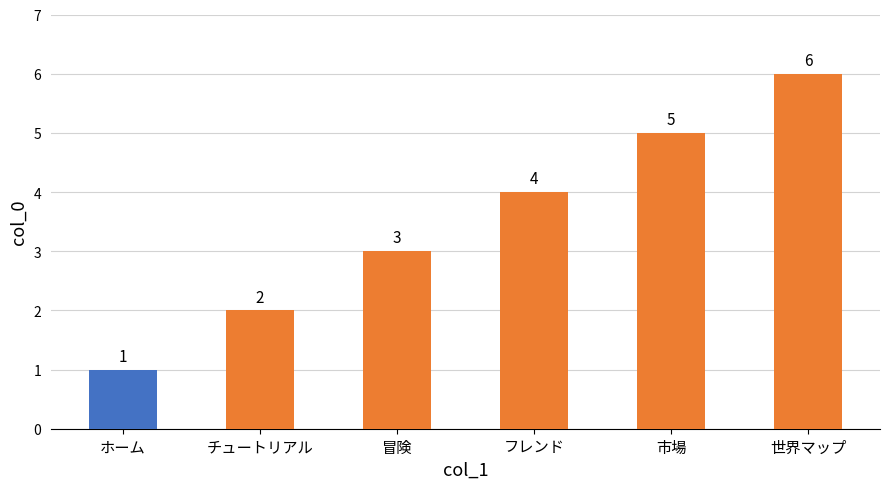

True or false: the data shows 6 at フレンド.

False